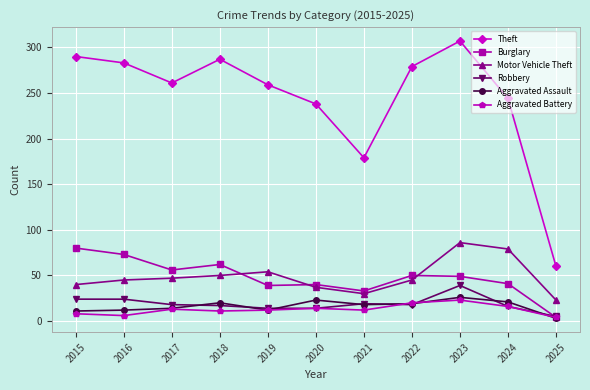

What is the sum of the Theft values at 2025 and 2019?

319